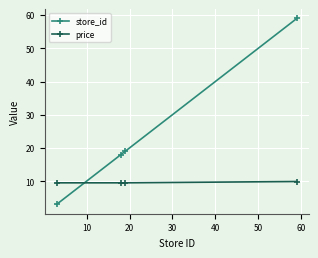

Which series has the largest range (max minus min)?

store_id